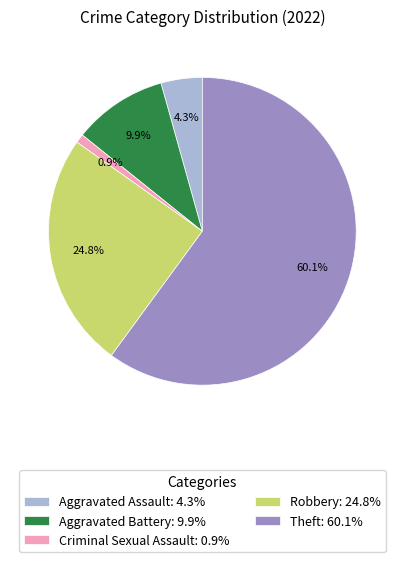

To the nearest percent, what portion does Theft represent?

60%